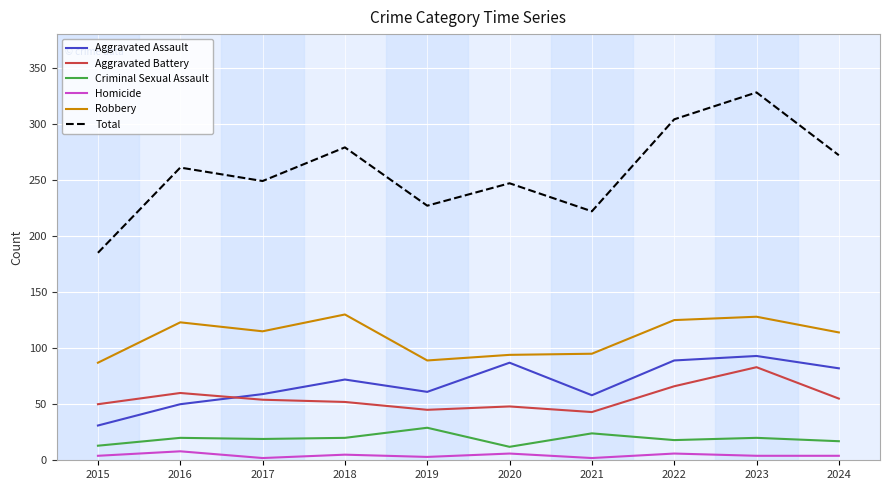

Which series changed the most between 2019 and 2023?

Total